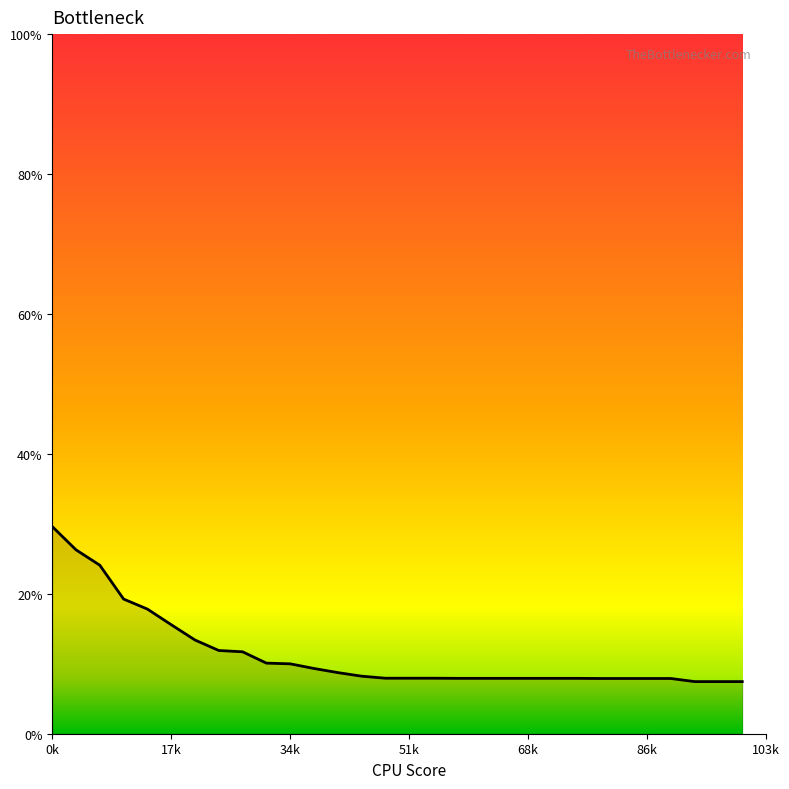

What is the difference between the maximum and minimum values?

22.2